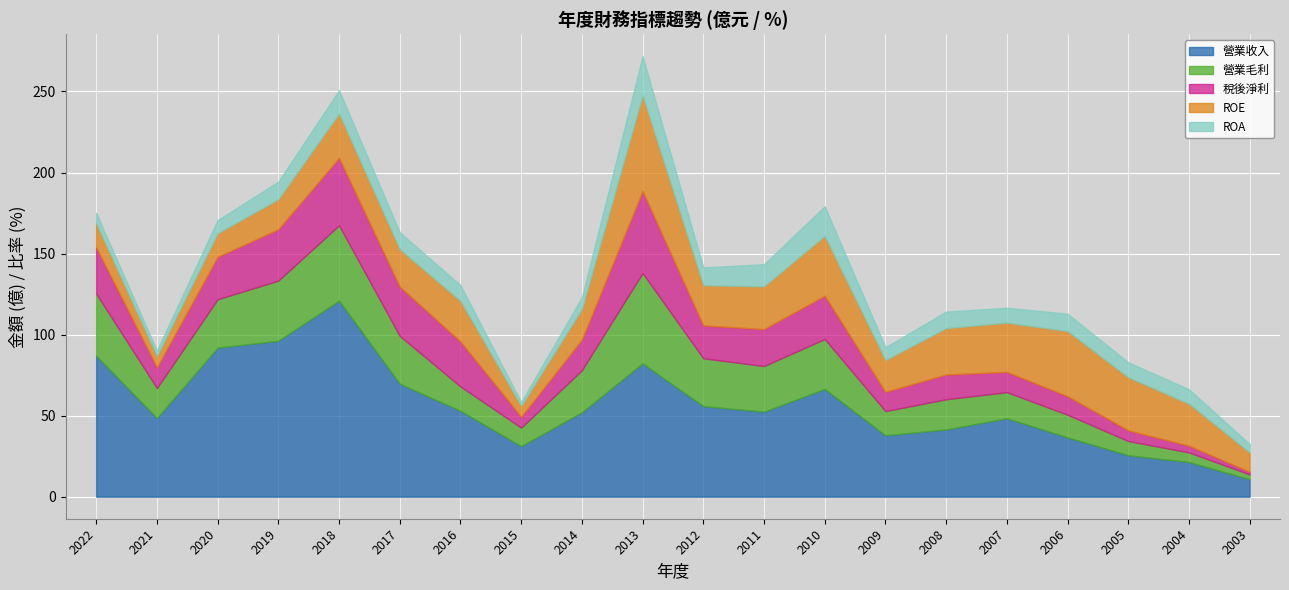

Reading left to right, what are all the values shown in this chart?

營業收入: 2022=87.0	2021=48.5	2020=92.0	2019=96.2	2018=121.0	2017=69.7	2016=53.0	2015=31.2	2014=52.1	2013=82.3	2012=55.9	2011=52.5	2010=66.5	2009=37.9	2008=41.5	2007=48.4	2006=36.6	2005=25.6	2004=21.4	2003=10.8
營業毛利: 2022=38.3	2021=18.5	2020=29.8	2019=37.1	2018=46.4	2017=29.5	2016=15.0	2015=11.4	2014=25.9	2013=55.7	2012=29.5	2011=28.1	2010=30.8	2009=14.9	2008=18.6	2007=16.1	2006=14.0	2005=8.7	2004=5.9	2003=3.0
稅後淨利: 2022=28.5	2021=12.8	2020=26.2	2019=31.7	2018=41.6	2017=30.4	2016=27.8	2015=6.7	2014=18.9	2013=50.6	2012=20.3	2011=22.8	2010=26.7	2009=11.9	2008=15.3	2007=12.5	2006=11.4	2005=6.6	2004=4.1	2003=1.6
ROE: 2022=14.9	2021=7.0	2020=14.5	2019=18.5	2018=27.4	2017=23.1	2016=25.0	2015=6.7	2014=18.8	2013=59.0	2012=24.8	2011=26.4	2010=36.9	2009=19.6	2008=28.6	2007=30.4	2006=40.2	2005=32.7	2004=25.9	2003=11.9
ROA: 2022=6.5	2021=3.4	2020=8.1	2019=10.9	2018=14.4	2017=10.4	2016=9.8	2015=2.4	2014=7.3	2013=24.1	2012=11.0	2011=13.6	2010=18.3	2009=7.9	2008=10.2	2007=9.2	2006=10.7	2005=9.3	2004=8.9	2003=5.2